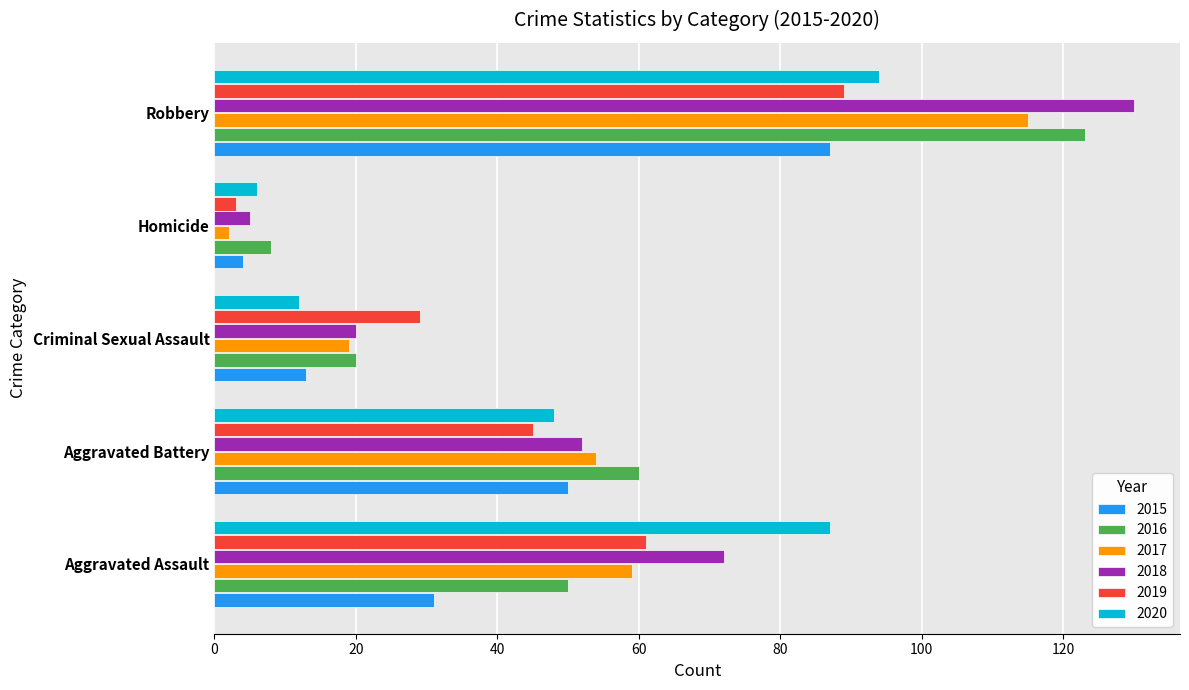

Is it true that 2019 equals 29 at Criminal Sexual Assault?

True